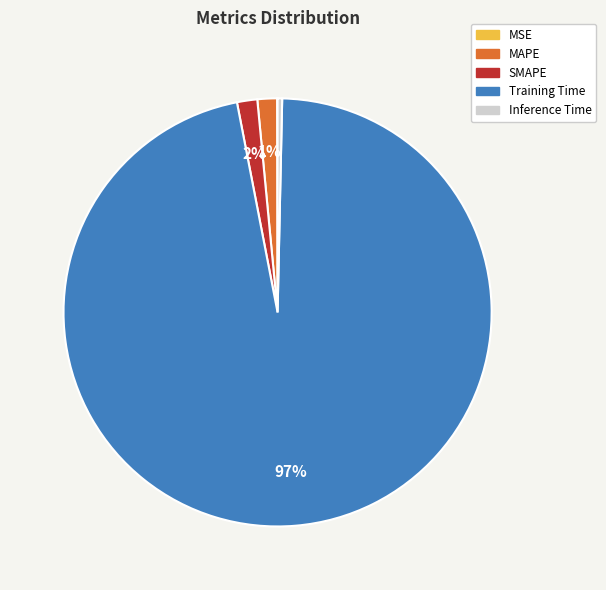

Combined, do MAPE and Training Time account for over 50%?

Yes